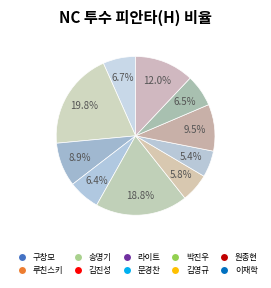

What percentage is NOT represented by 김영규?

90.5%